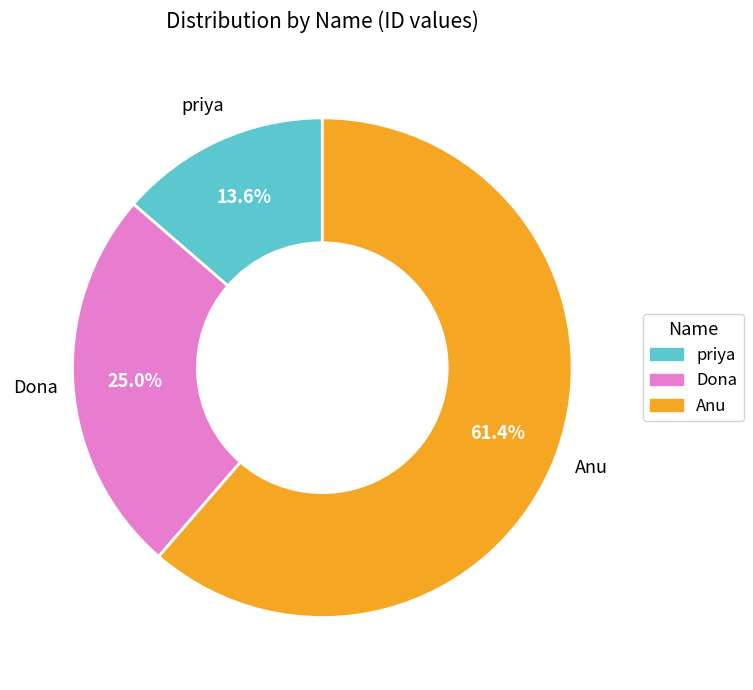

To the nearest percent, what is the difference between the largest and smallest slice percentages?

48%